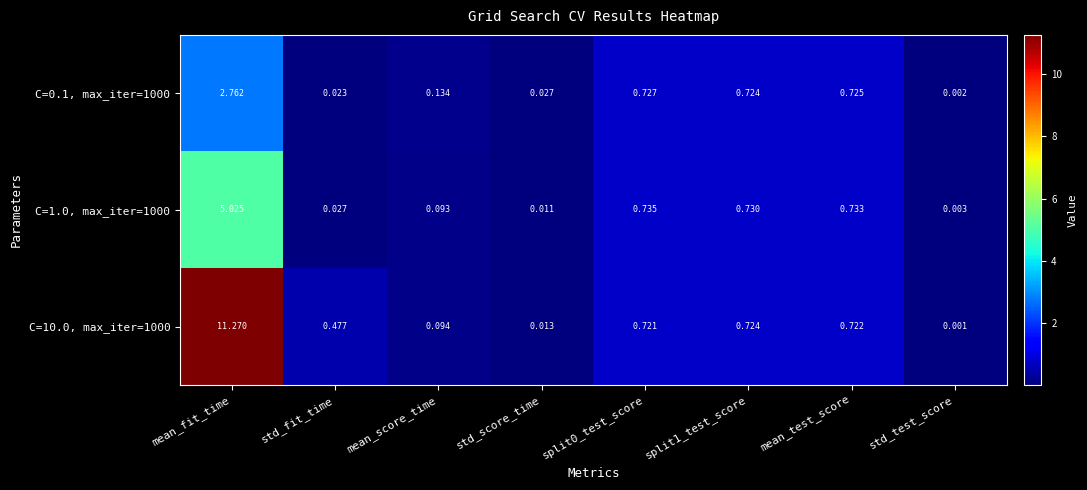

At which category is the sum across all series the highest?

mean_fit_time